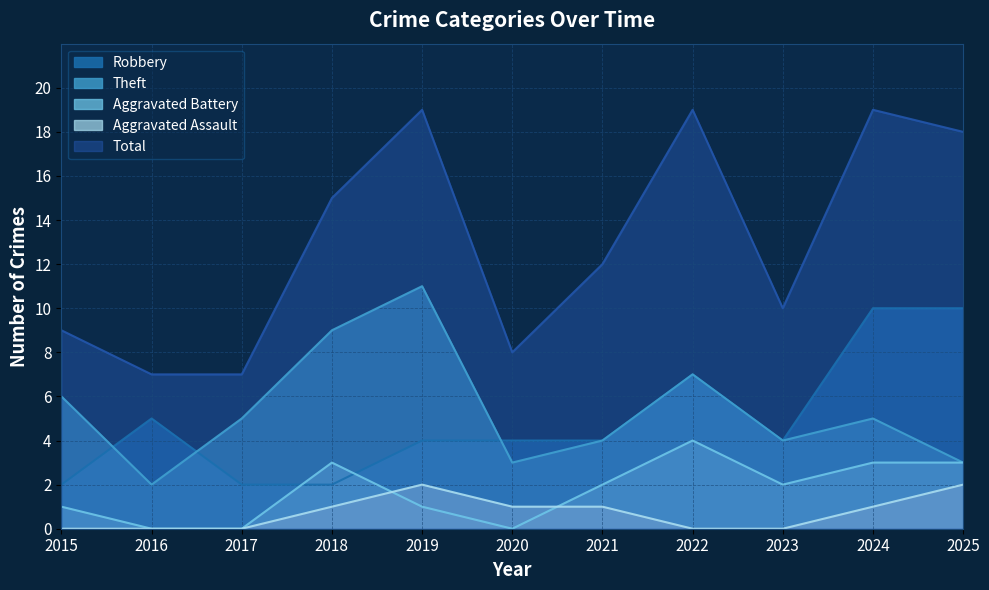

How many distinct data groups are displayed?

5